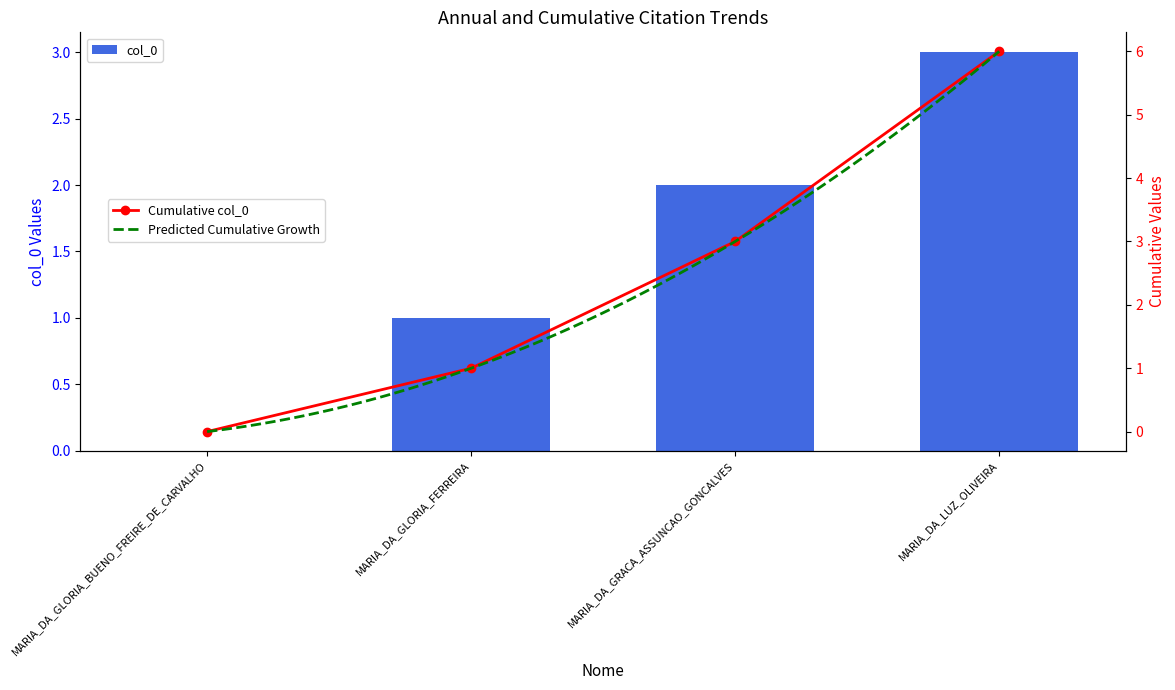

List the labels in order of value, largest first.

MARIA_DA_LUZ_OLIVEIRA, MARIA_DA_GRACA_ASSUNCAO_GONCALVES, MARIA_DA_GLORIA_FERREIRA, MARIA_DA_GLORIA_BUENO_FREIRE_DE_CARVALHO